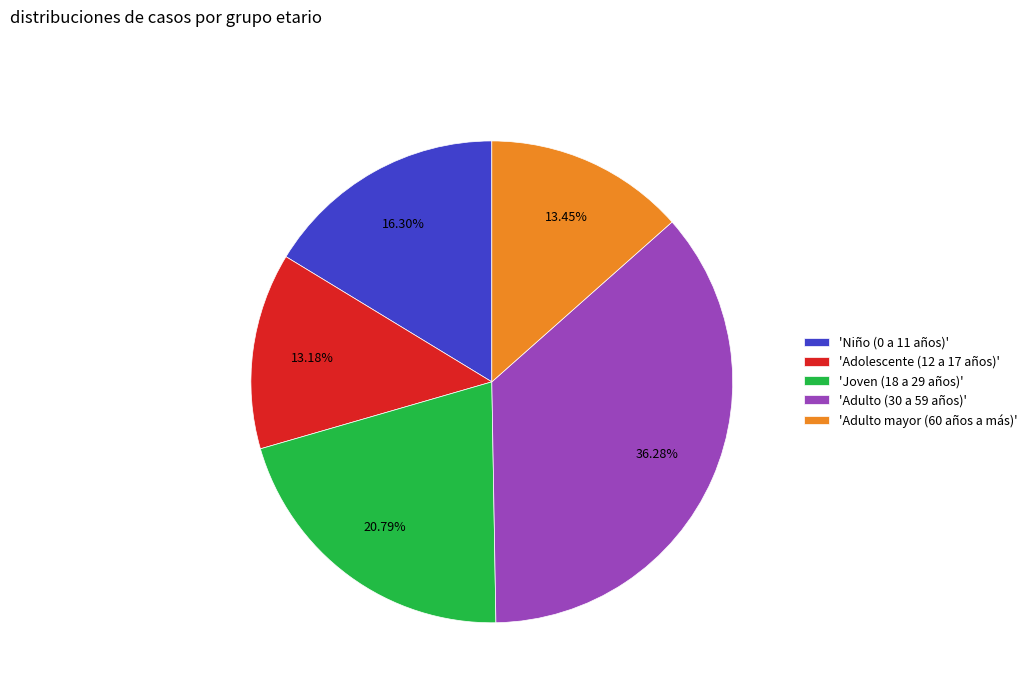

Is the sum of 'Adolescente (12 a 17 años)' and 'Joven (18 a 29 años)' greater than half?

No